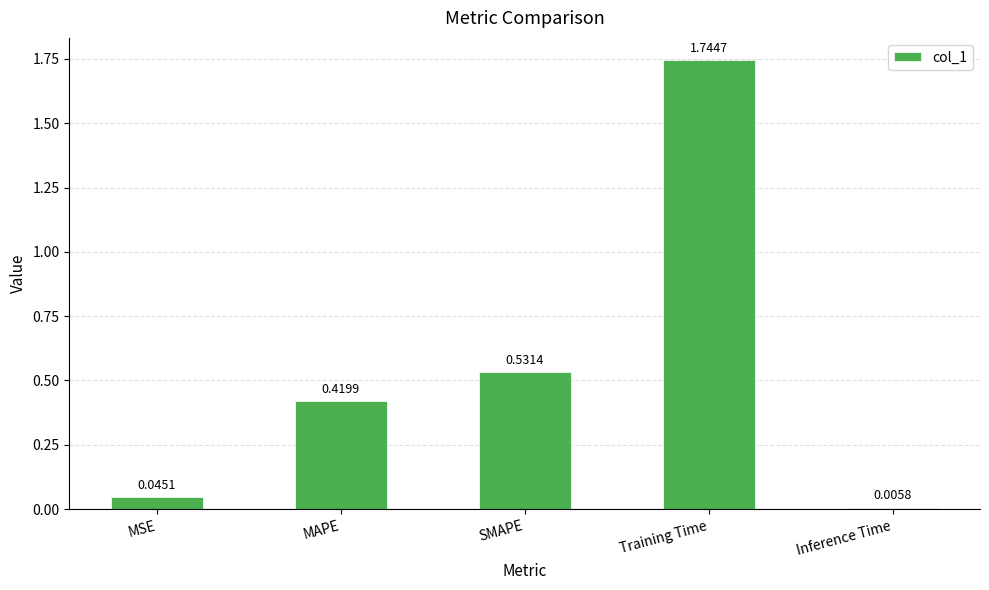

Which label corresponds to the largest value in the chart?

Training Time